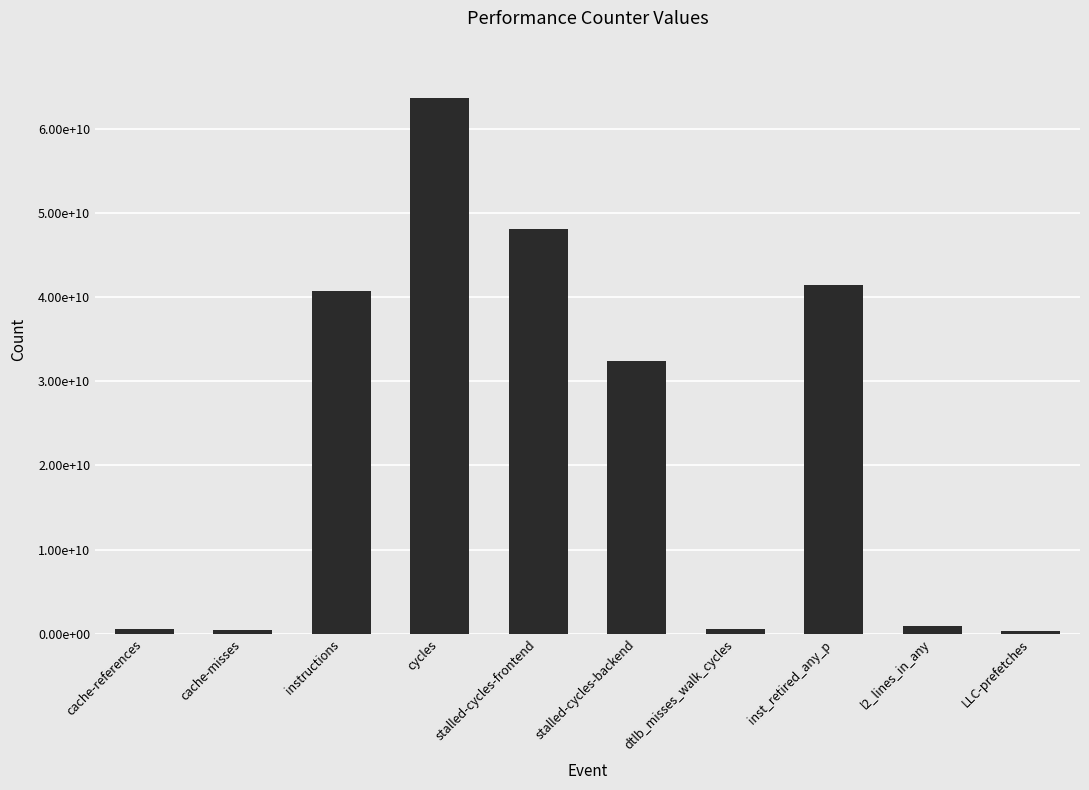

Does the chart contain stacked bars?

No